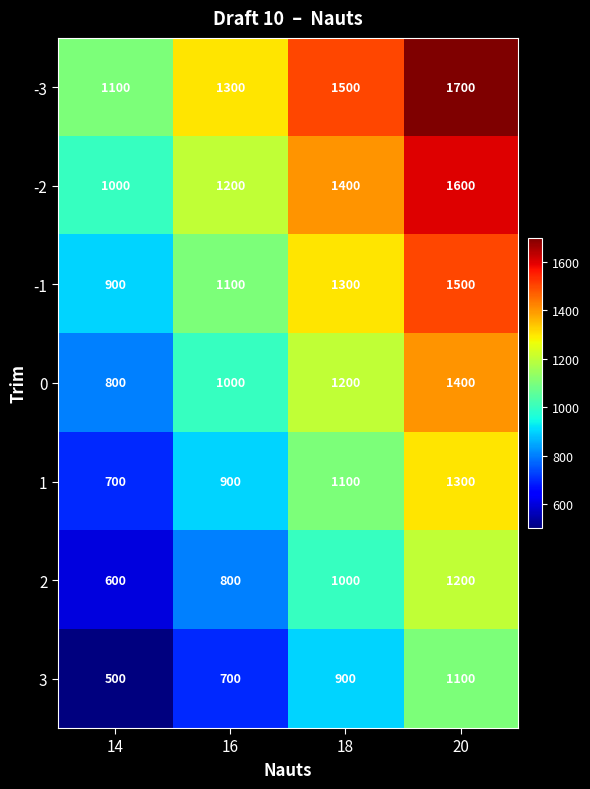

Which label corresponds to the smallest value in the chart?

14